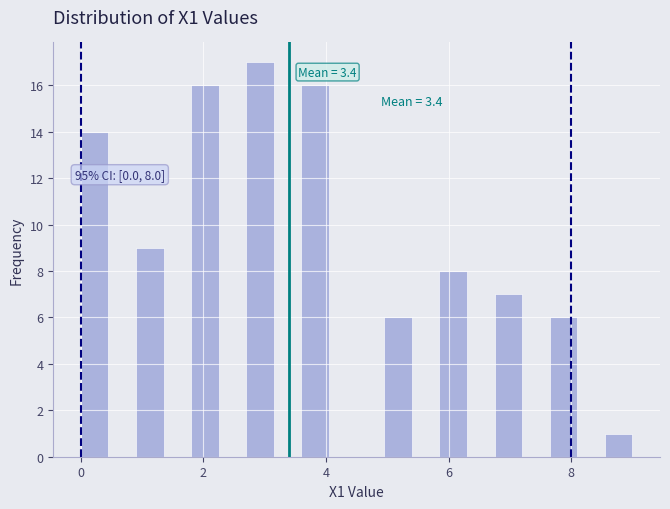

Read against the x-axis, roughly where is the centre of the tallest bar?

3.0